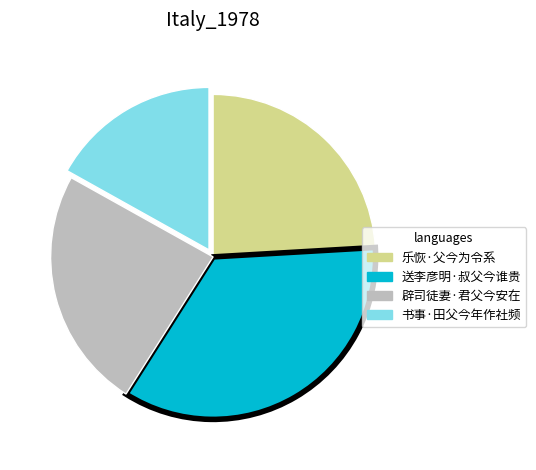

Which category has the biggest portion of the pie?

送李彦明·叔父今谁贵